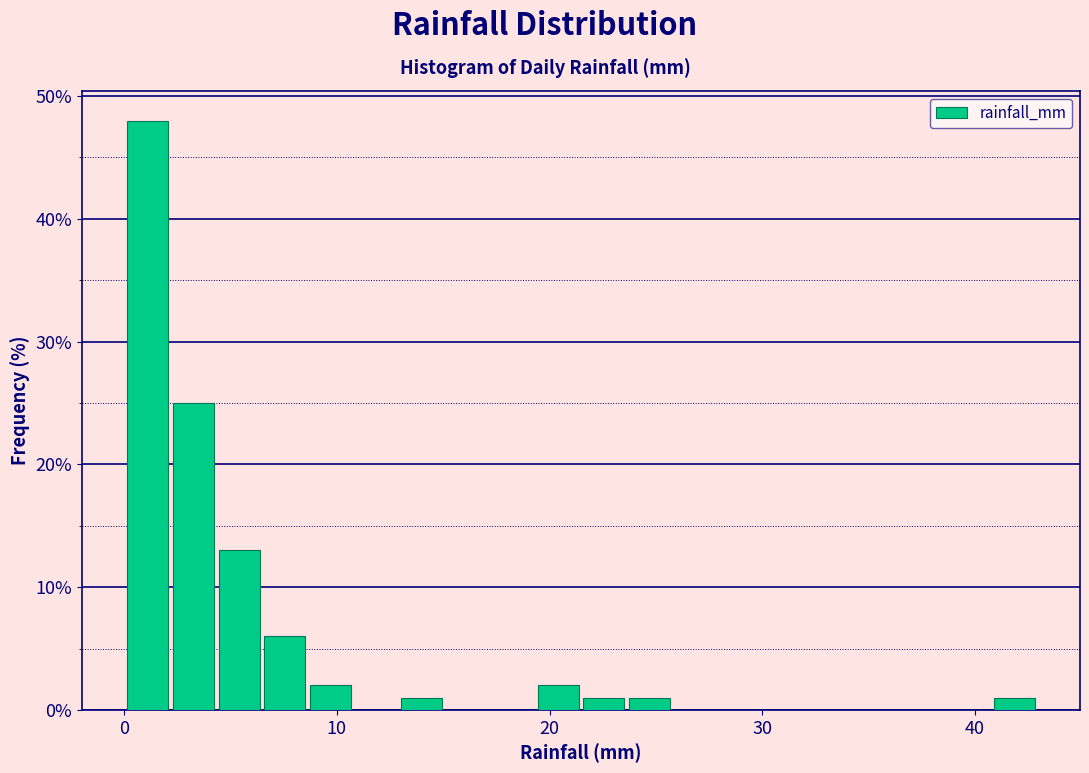

Read against the x-axis, roughly where is the centre of the tallest bar?

1